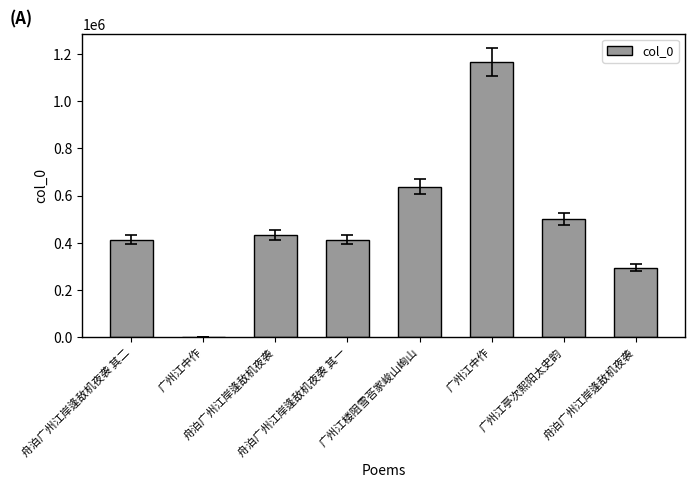

What is the difference between the second highest and second lowest values?

343318